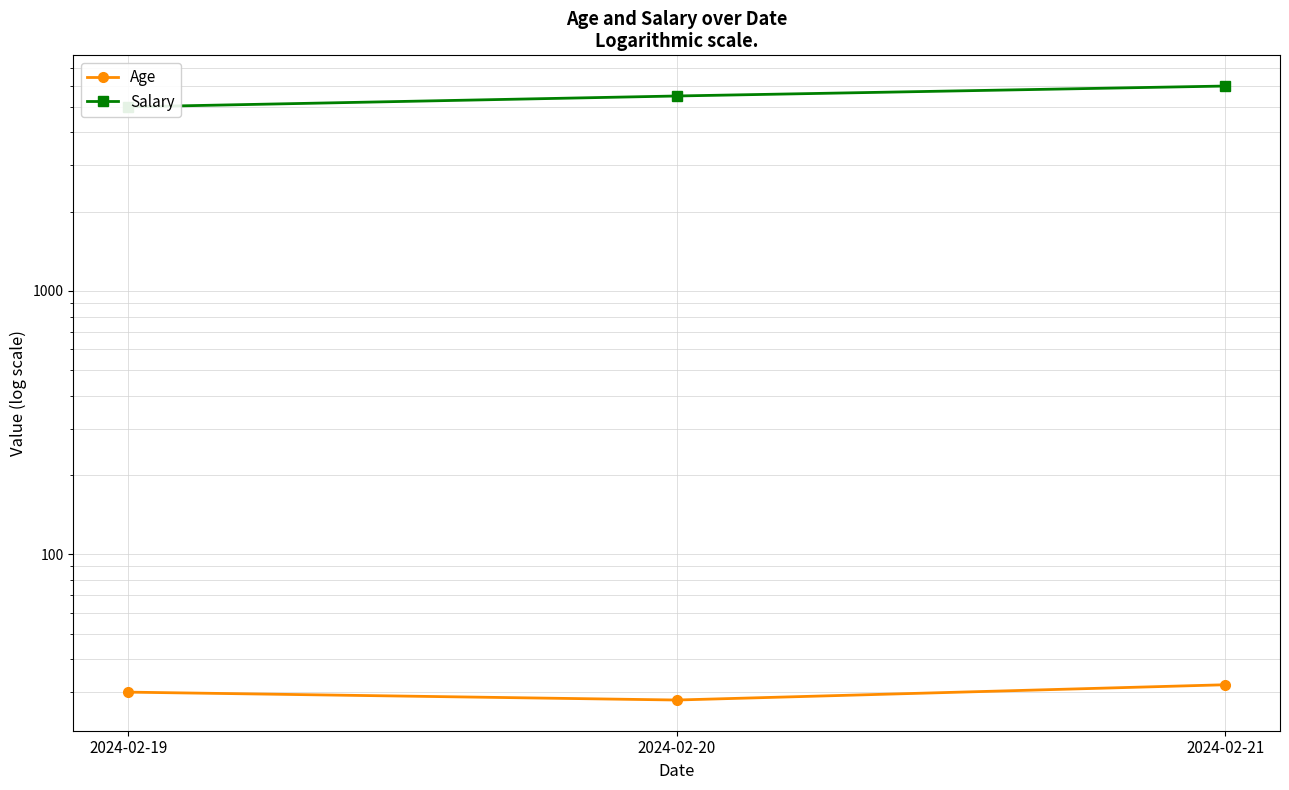

At which category does the chart reach its minimum across all series?

2024-02-20